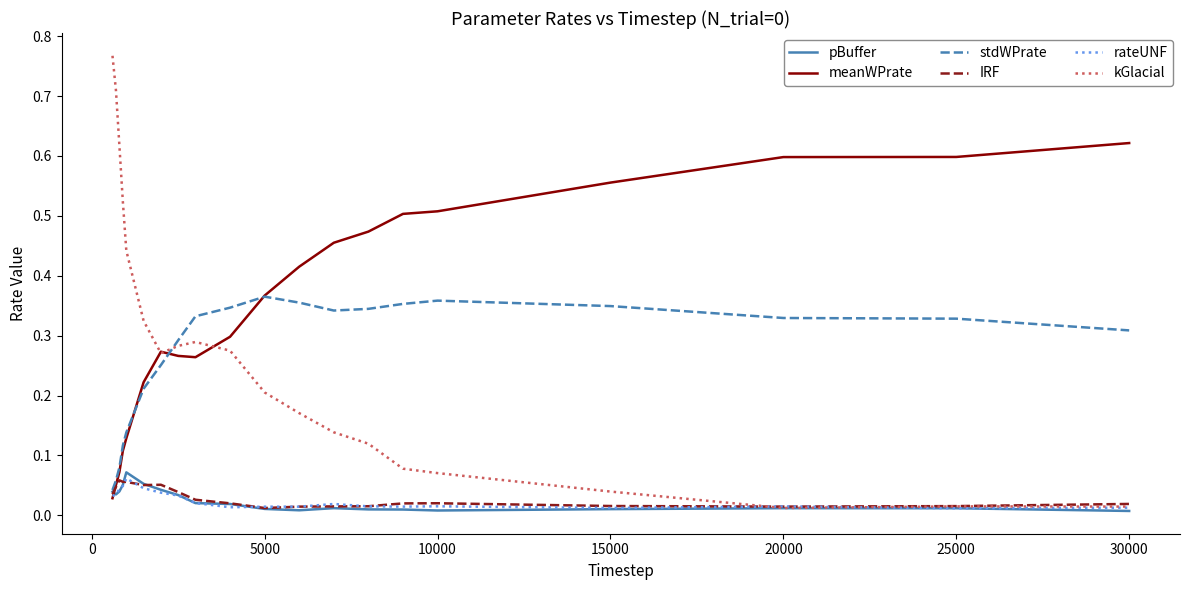

Which series has the widest spread of values?

kGlacial